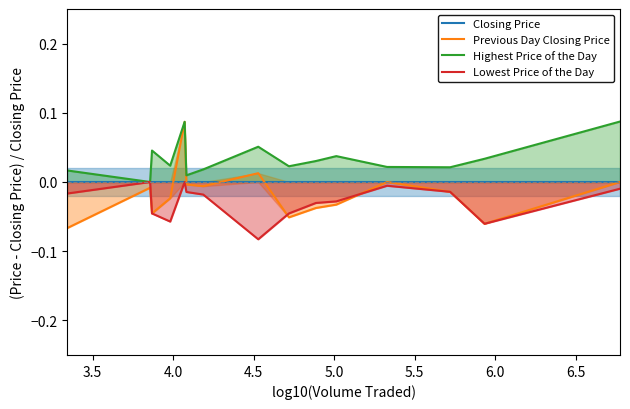

In Lowest Price of the Day, how many points are lower than both neighbors (excluding endpoints)?

3